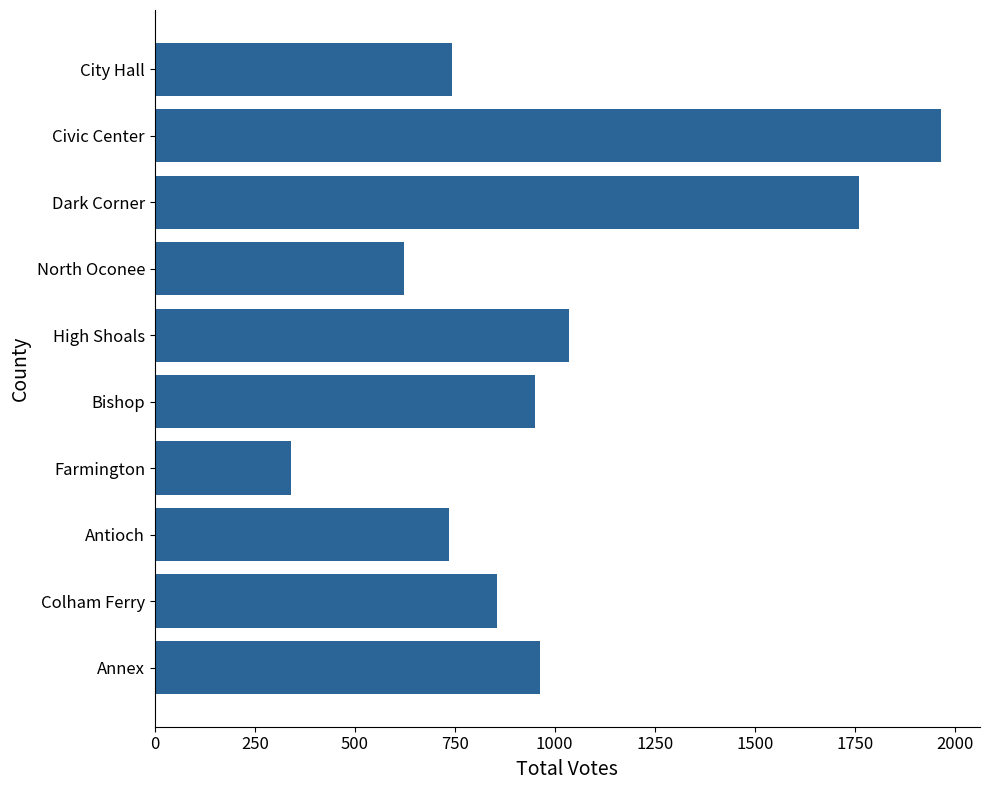

How many data points does each series have?

10